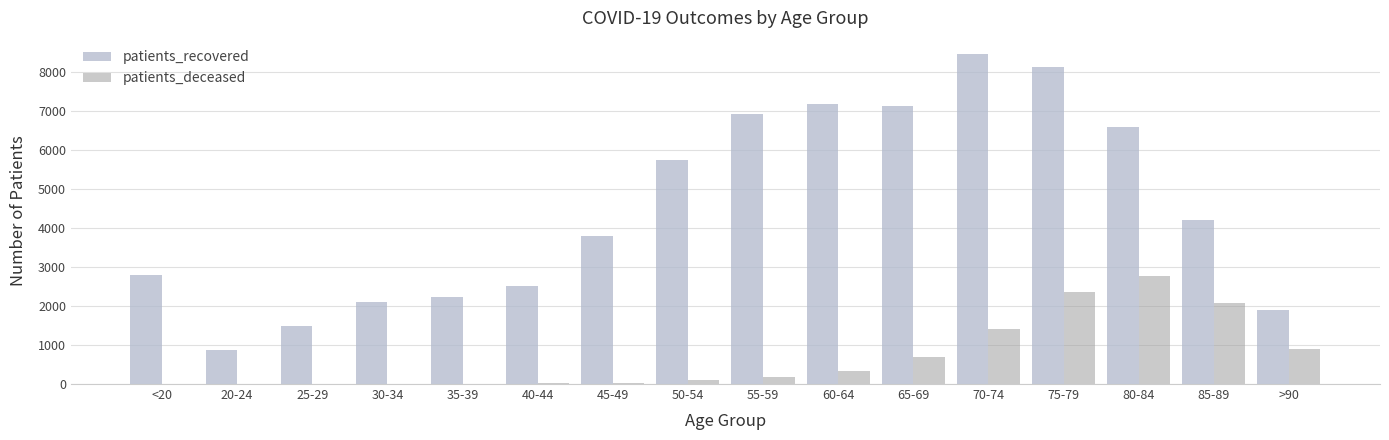

Which series changed the most between 45-49 and 50-54?

patients_recovered